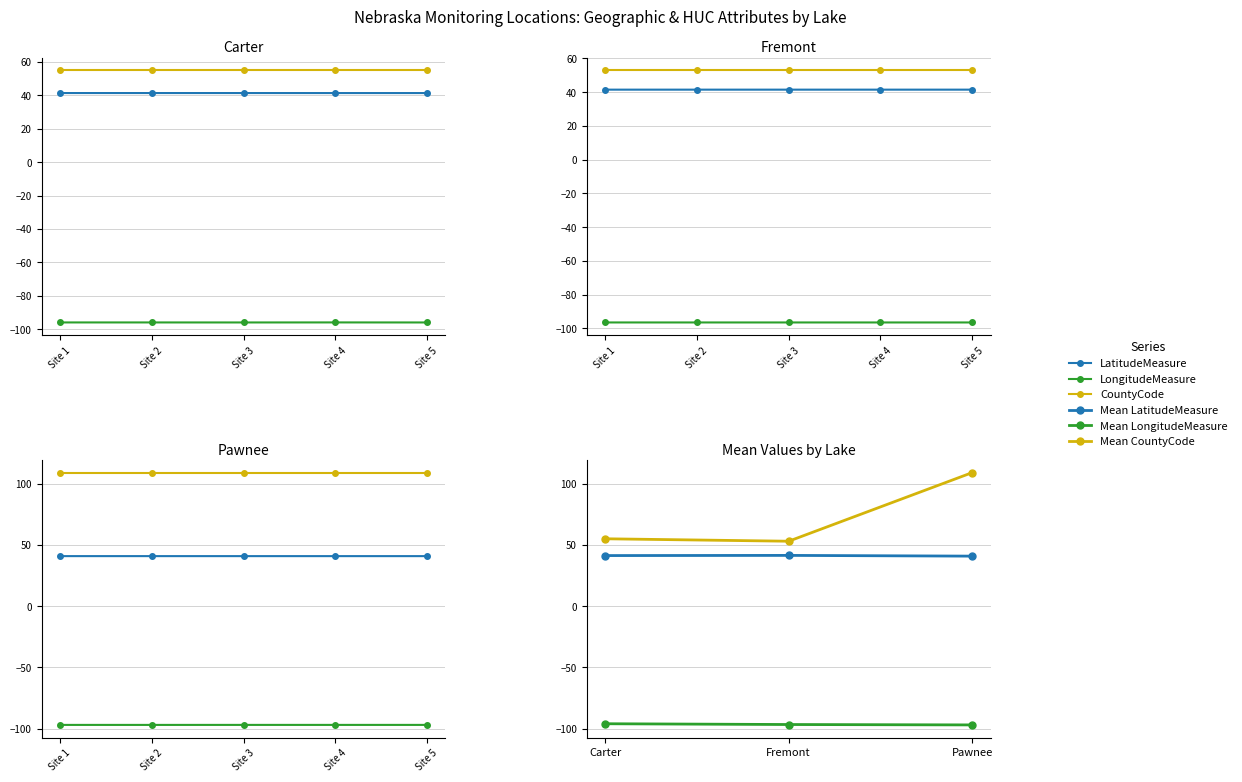

How many data points in LongitudeMeasure are less than -96?

2